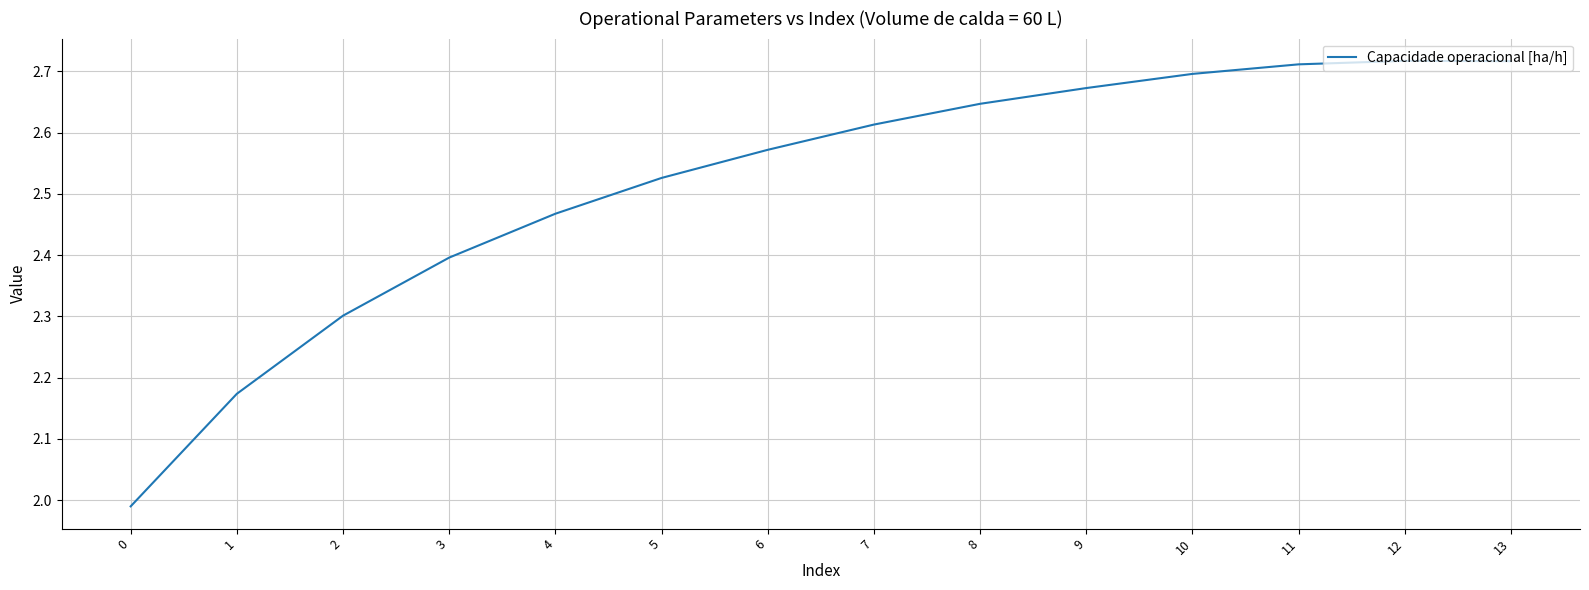

Between 12 and 6, which is larger?

12